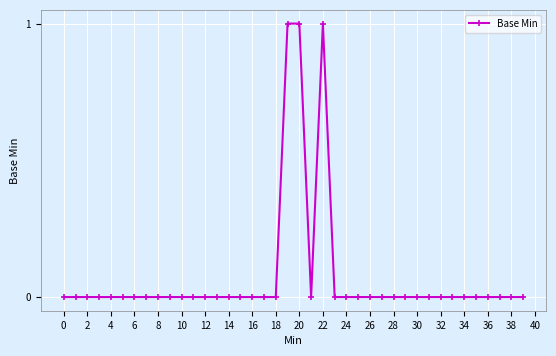

What is the sum of all values?

3